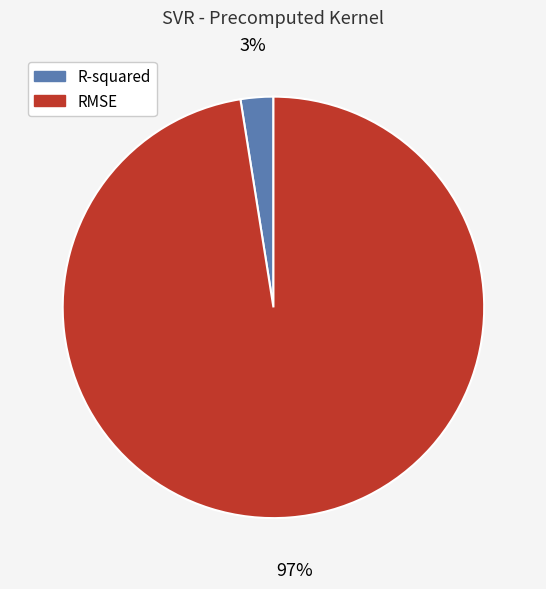

What is the smallest slice in the pie chart?

R-squared